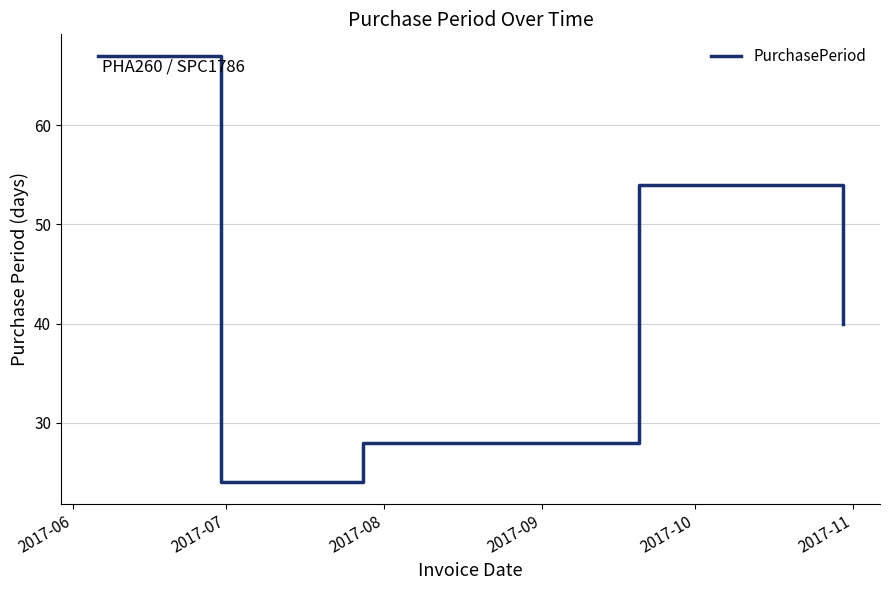

What is the maximum value shown in the chart?

67